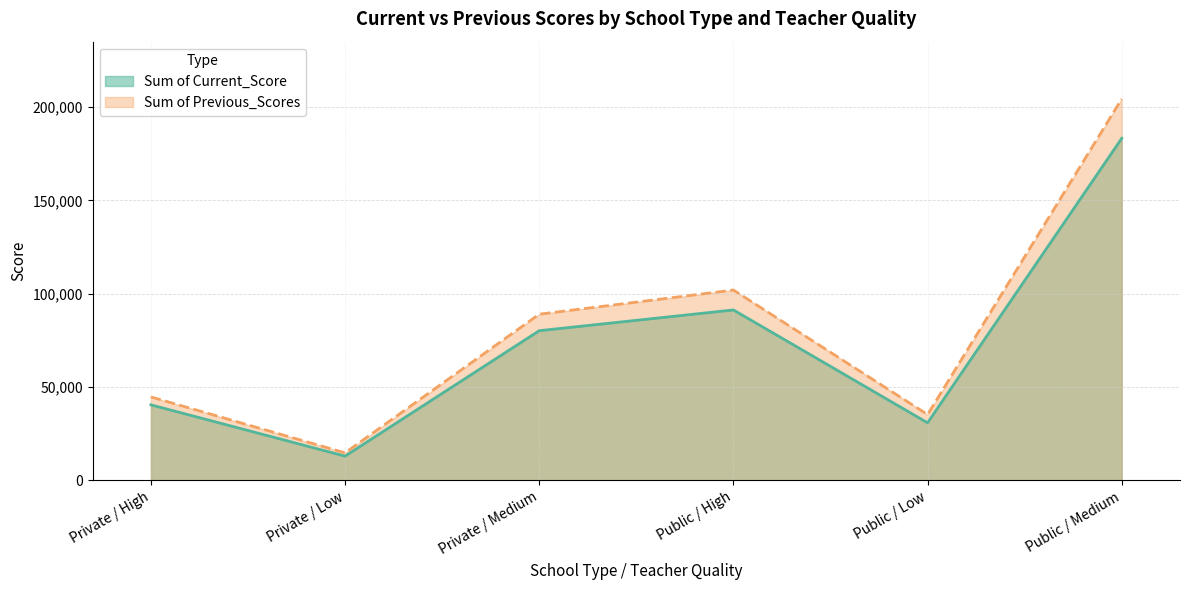

At which category does Sum of Current_Score reach its first local peak?

Public / High